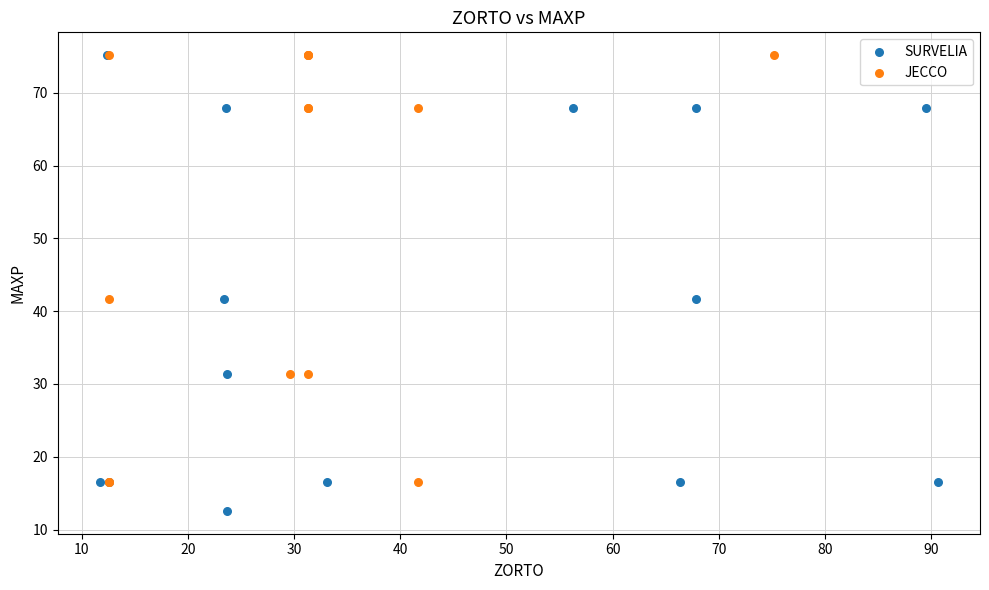

Which series contains the lowest Y value?

SURVELIA